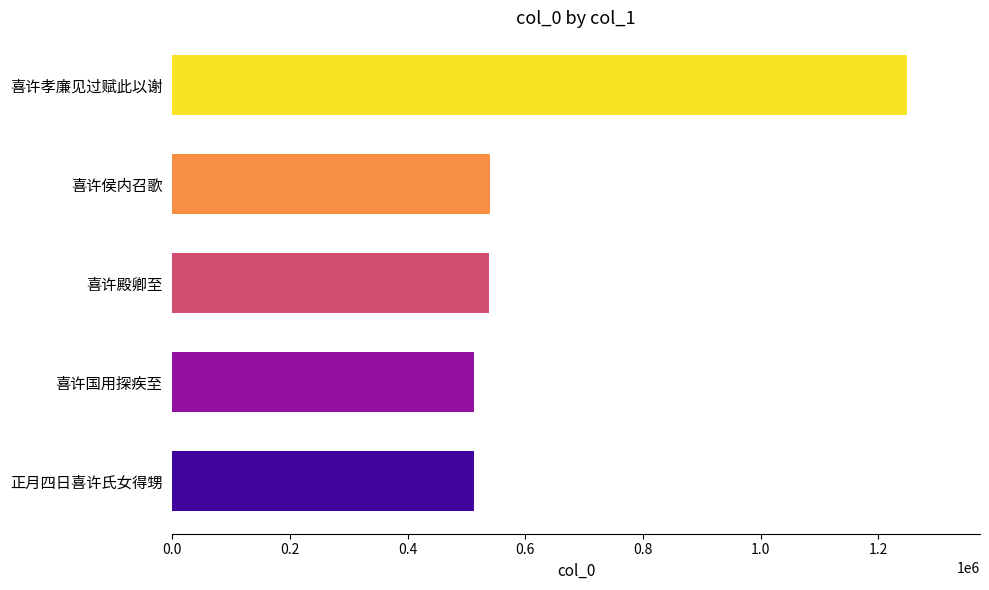

Where is the data nearest to the value 880332?

喜许侯内召歌